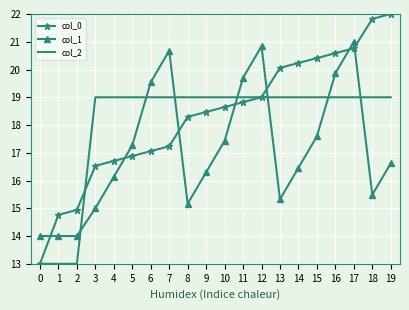

Which category has the highest value across all series?

19